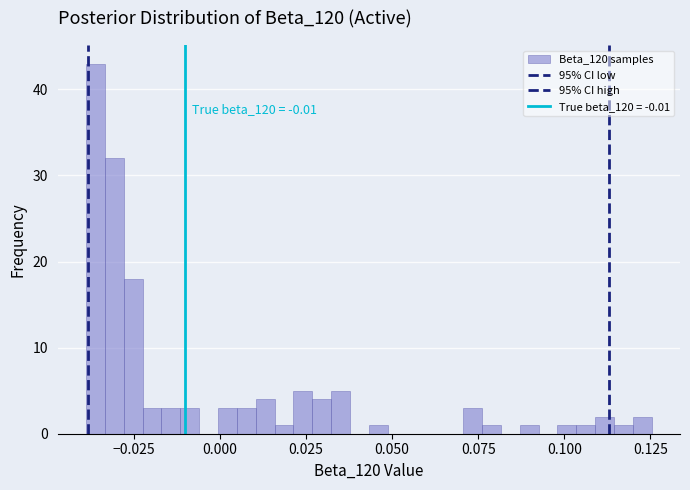

Read against the x-axis, roughly where is the centre of the tallest bar?

-0.035